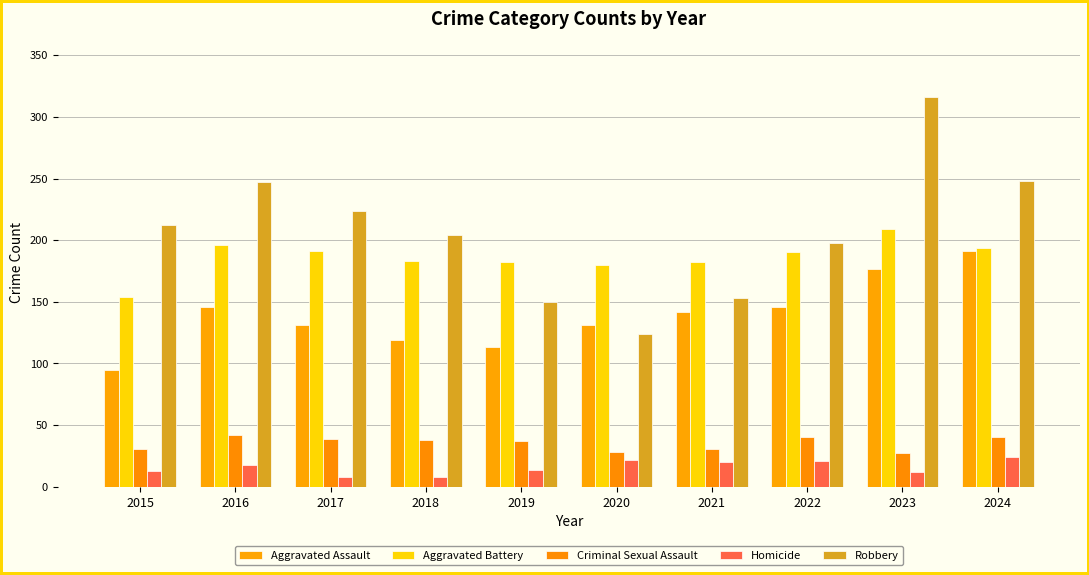

Read the Criminal Sexual Assault value at 2015, to the nearest 10.

30